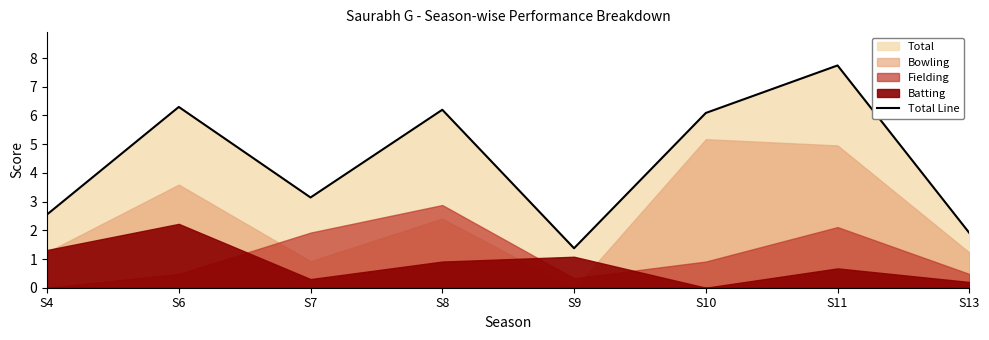

Does the chart display data point markers on the line(s)?

No